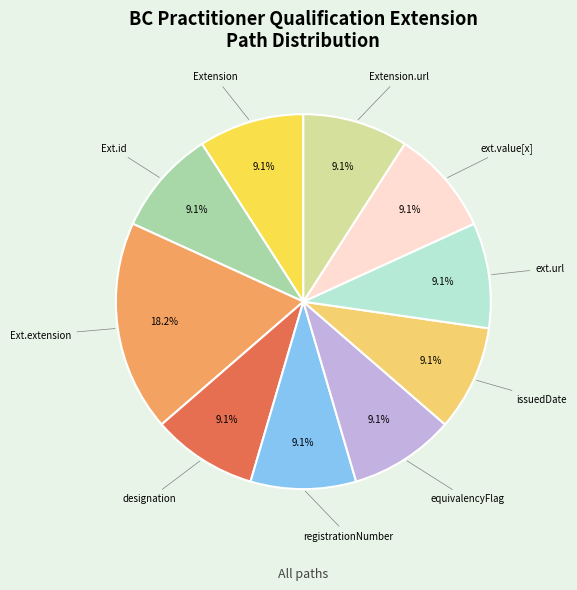

Approximately how many times larger is the value at ext.value[x] compared to Extension?

1.0